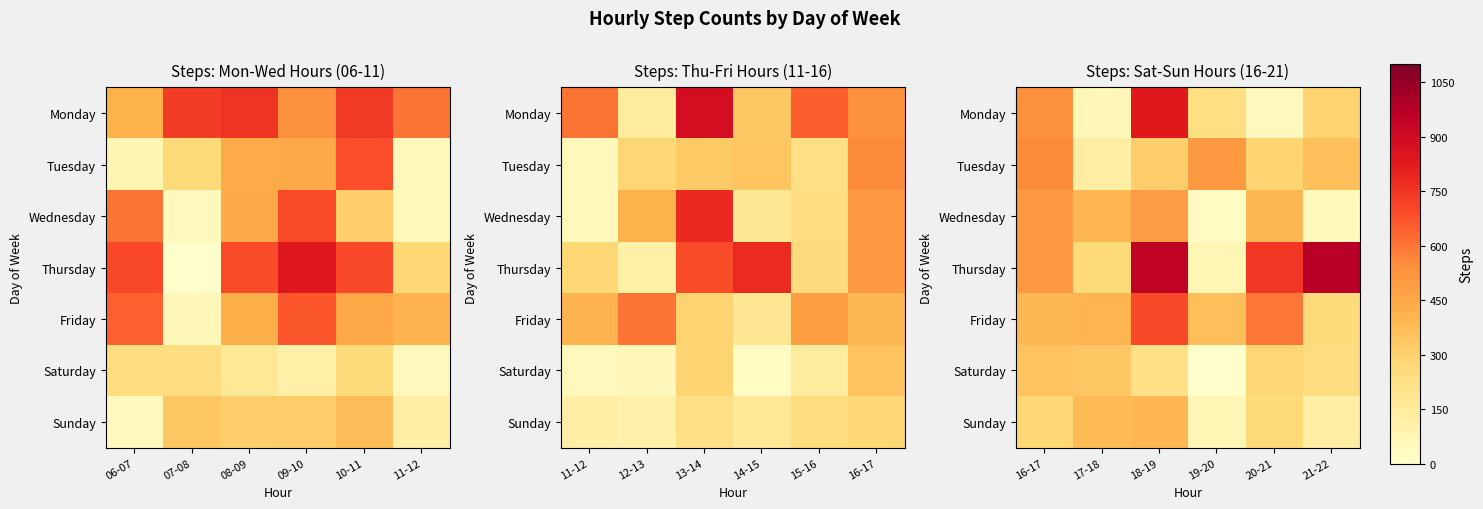

Is the value of Sunday at 19-20 greater than the value of Tuesday at 18-19?

No